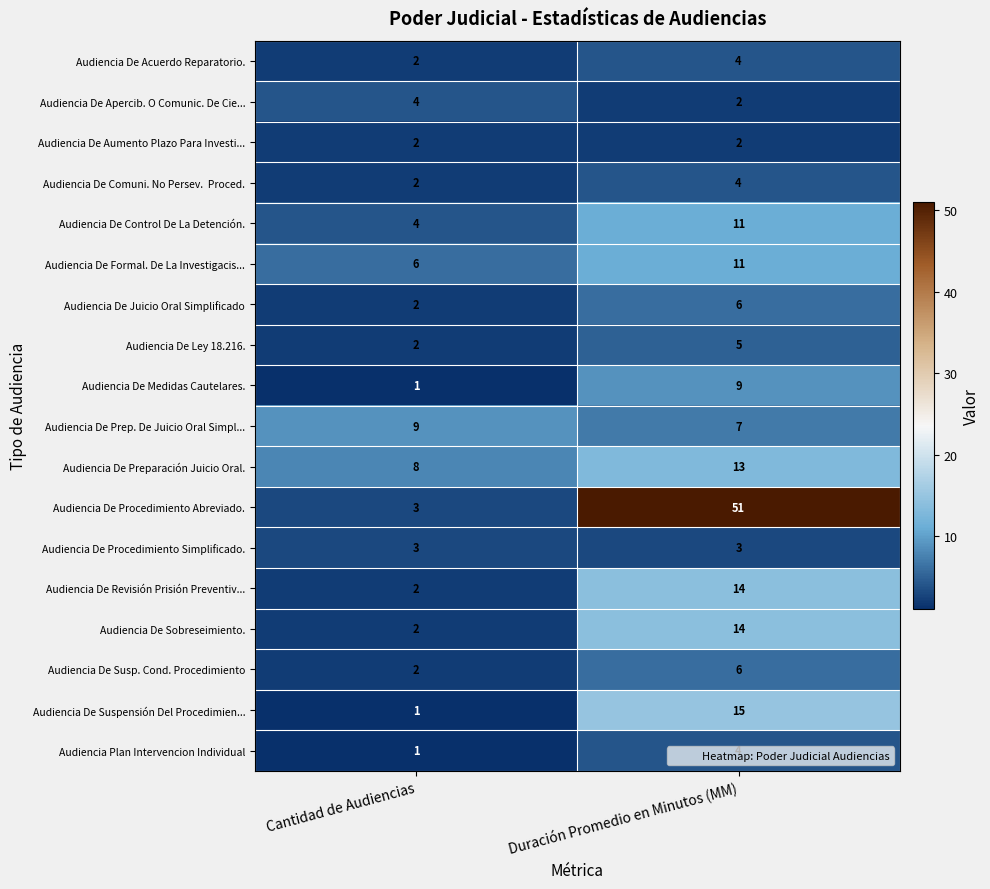

Rank the categories by Audiencia De Control De La Detención. value from lowest to highest.

Cantidad de Audiencias, Duración Promedio en Minutos (MM)